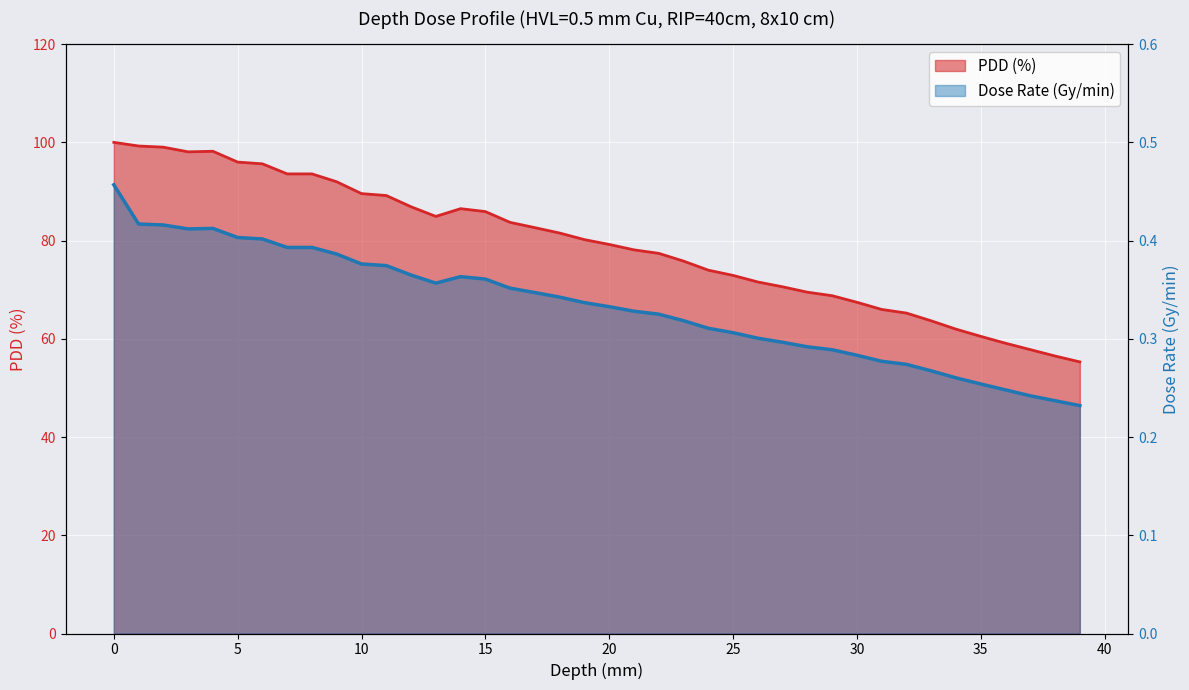

Reading left to right, list all the values displayed in this chart.

PDD (%): 100.0	99.3	99.0	98.1	98.2	96.0	95.6	93.6	93.6	92.0	89.6	89.2	86.9	84.9	86.5	85.9	83.7	82.6	81.5	80.2	79.2	78.1	77.4	75.8	74.0	72.9	71.6	70.6	69.5	68.8	67.4	66.0	65.2	63.7	62.0	60.5	59.1	57.8	56.5	55.3
Dose Rate (Gy/min): 0.5	0.4	0.4	0.4	0.4	0.4	0.4	0.4	0.4	0.4	0.4	0.4	0.4	0.4	0.4	0.4	0.4	0.3	0.3	0.3	0.3	0.3	0.3	0.3	0.3	0.3	0.3	0.3	0.3	0.3	0.3	0.3	0.3	0.3	0.3	0.3	0.2	0.2	0.2	0.2